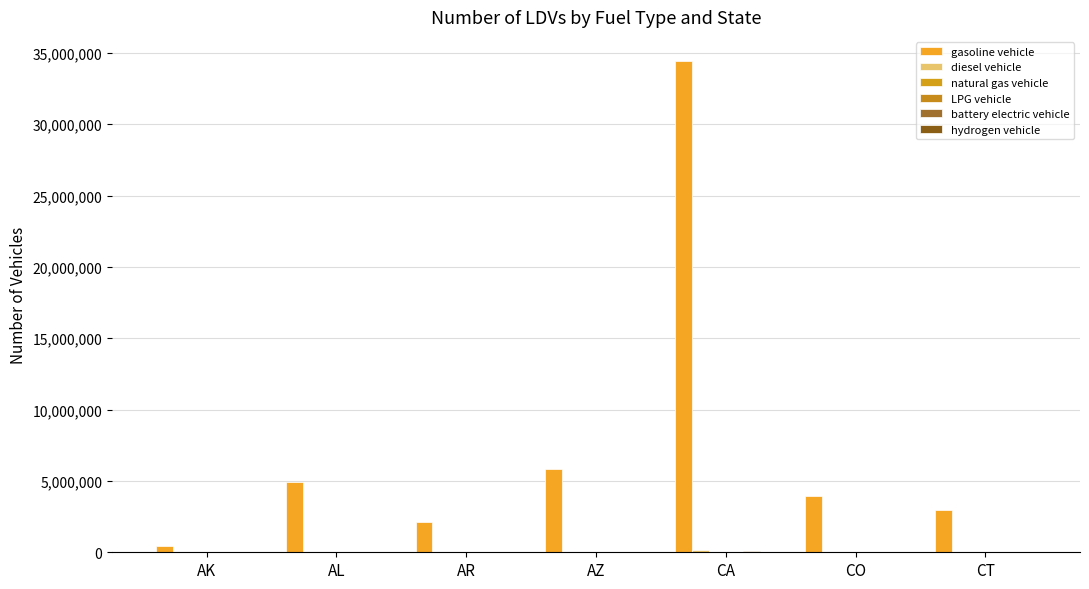

What is the value of the LPG vehicle bar at the 7th from the left?

945